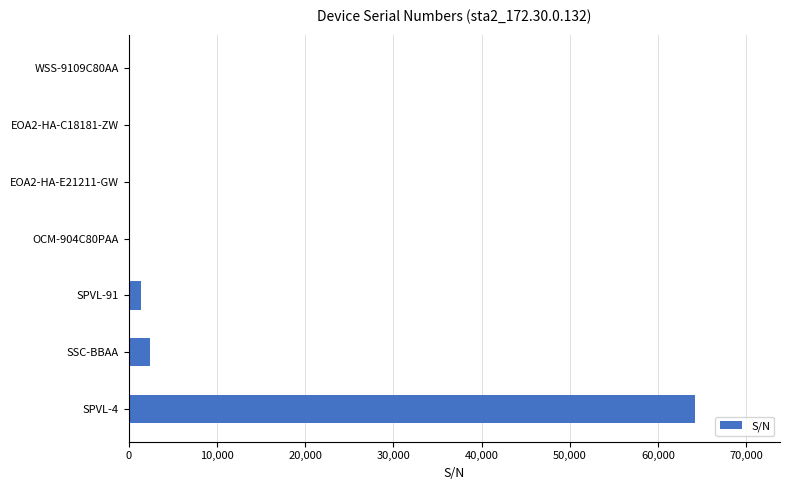

What is the maximum value shown in the chart?

64192